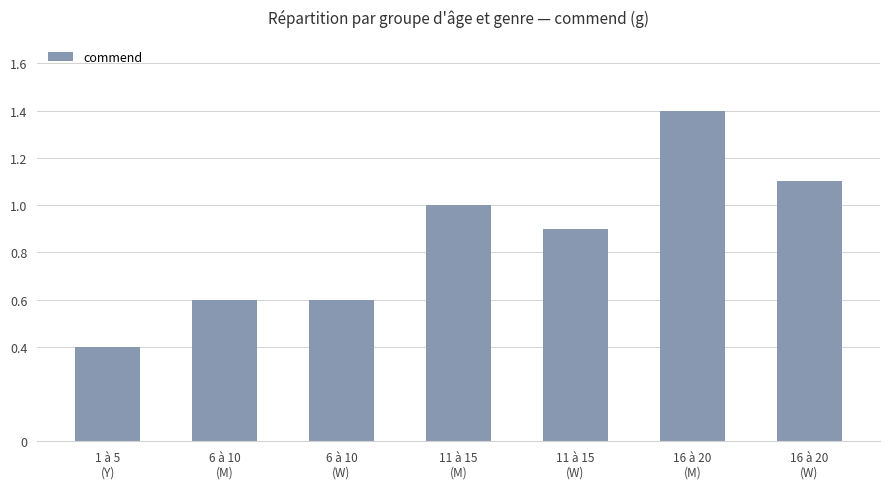

Reading left to right, extract all data points from this chart.

1 à 5
(Y)=0.4	6 à 10
(M)=0.6	6 à 10
(W)=0.6	11 à 15
(M)=1.0	11 à 15
(W)=0.9	16 à 20
(M)=1.4	16 à 20
(W)=1.1